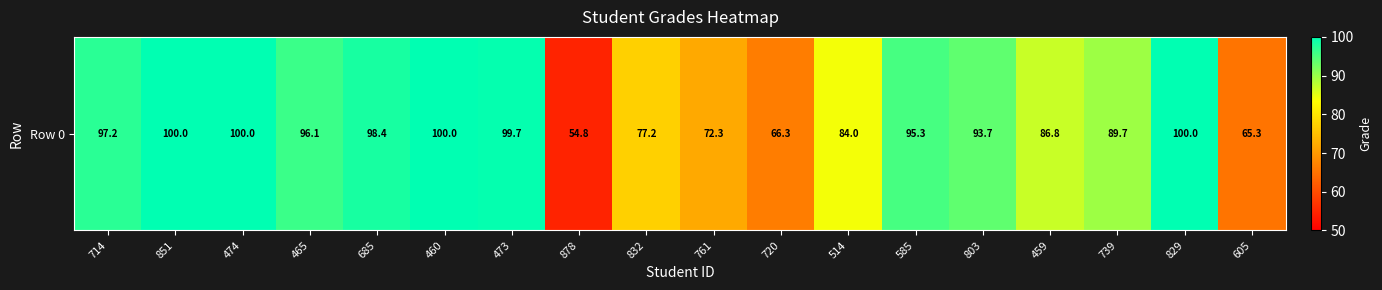

Is it true that the value at 720 is 66.3?

True